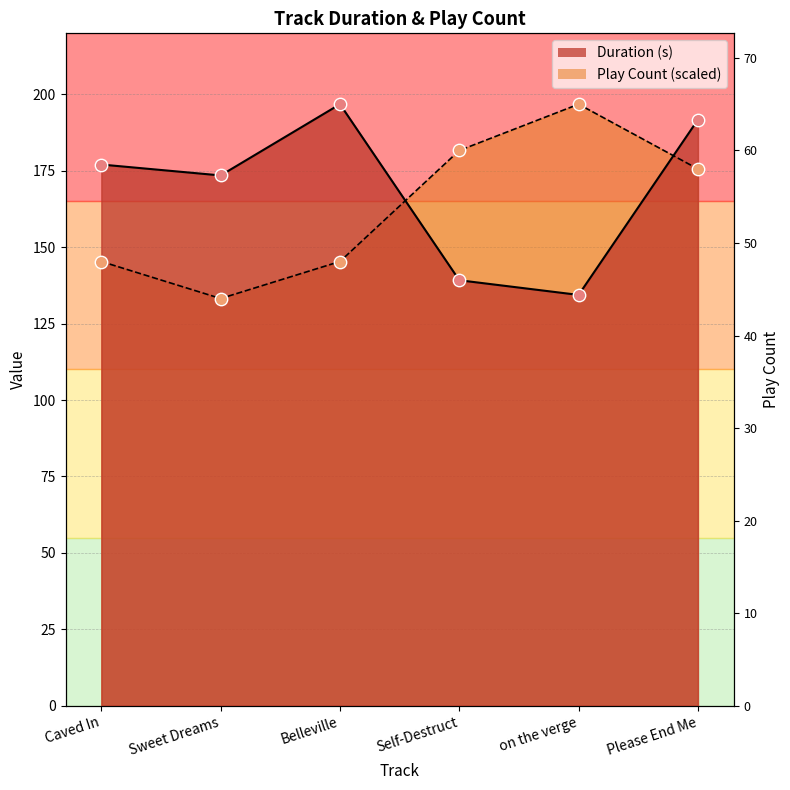

Which series reaches the minimum Y coordinate?

Play Count